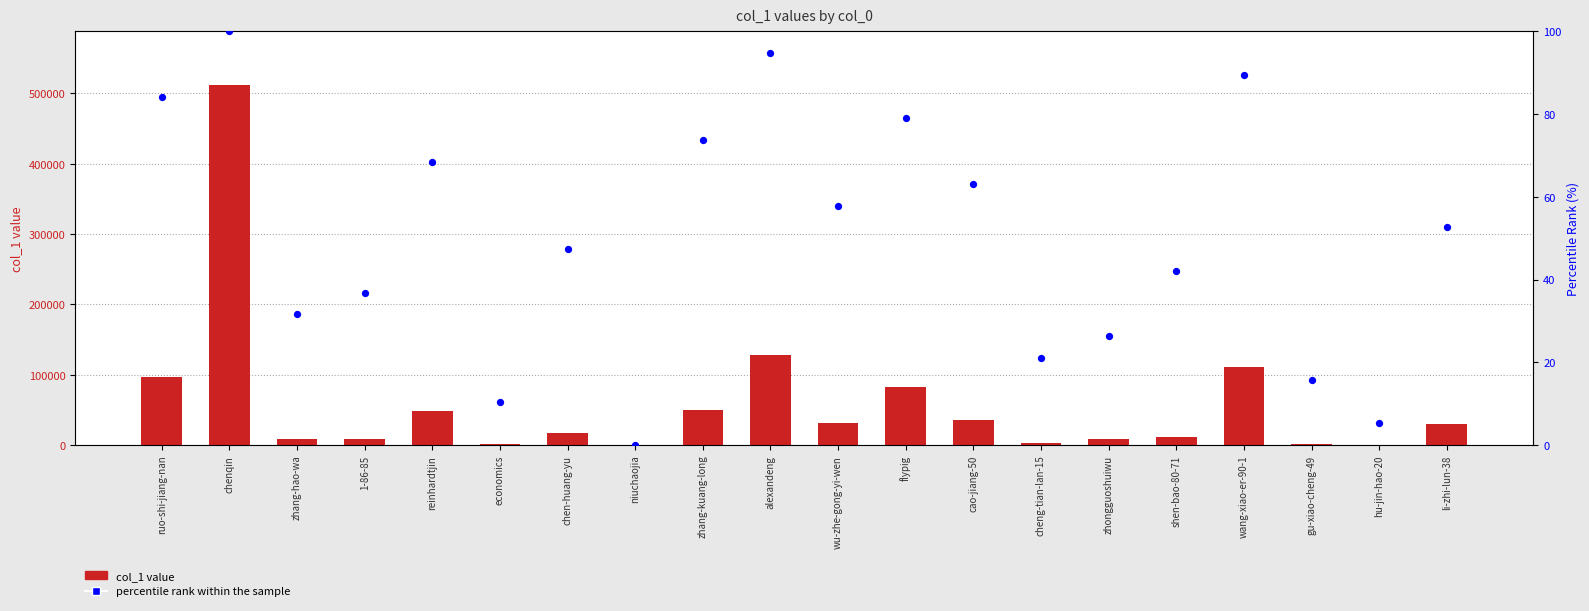

At which category is the sum across all series the highest?

chenqin